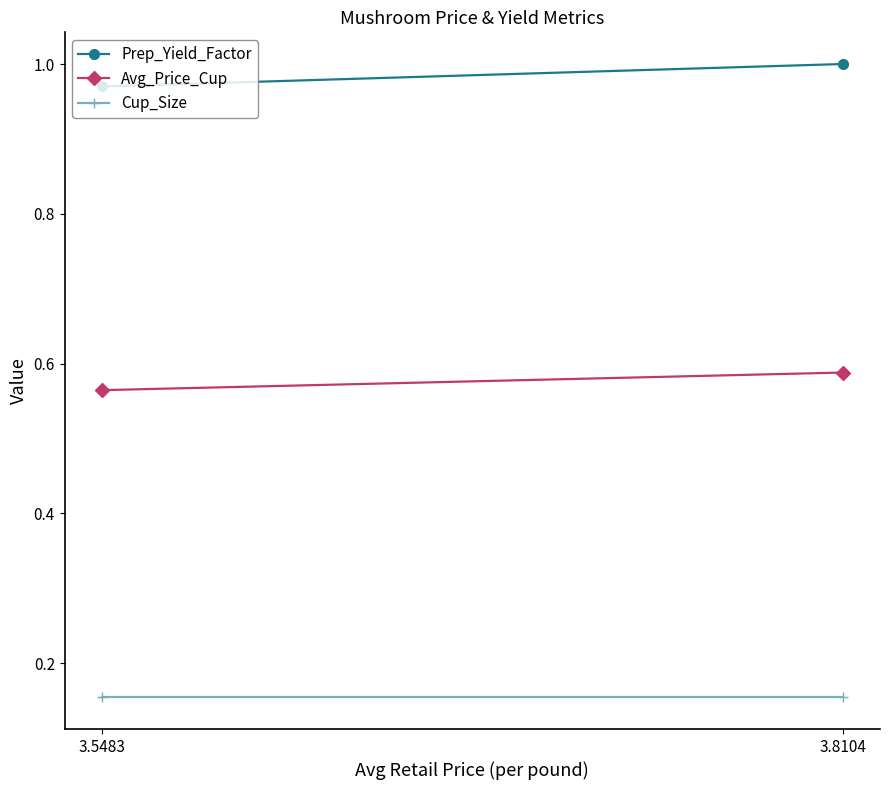

How many values in the Prep_Yield_Factor series are below 1?

1